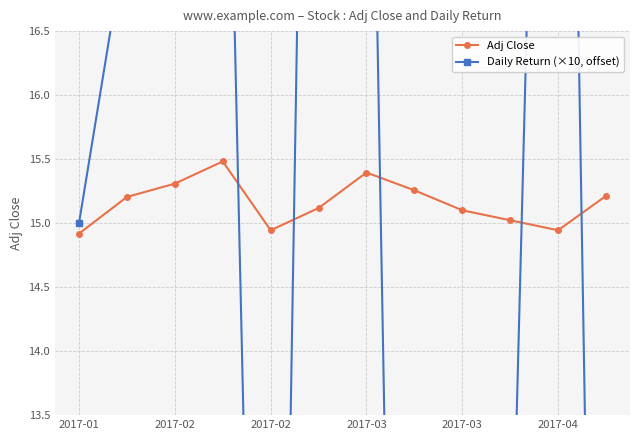

Is the value of Daily Return (×10, offset) at 8 greater than the value of Adj Close at 2017-03?

No